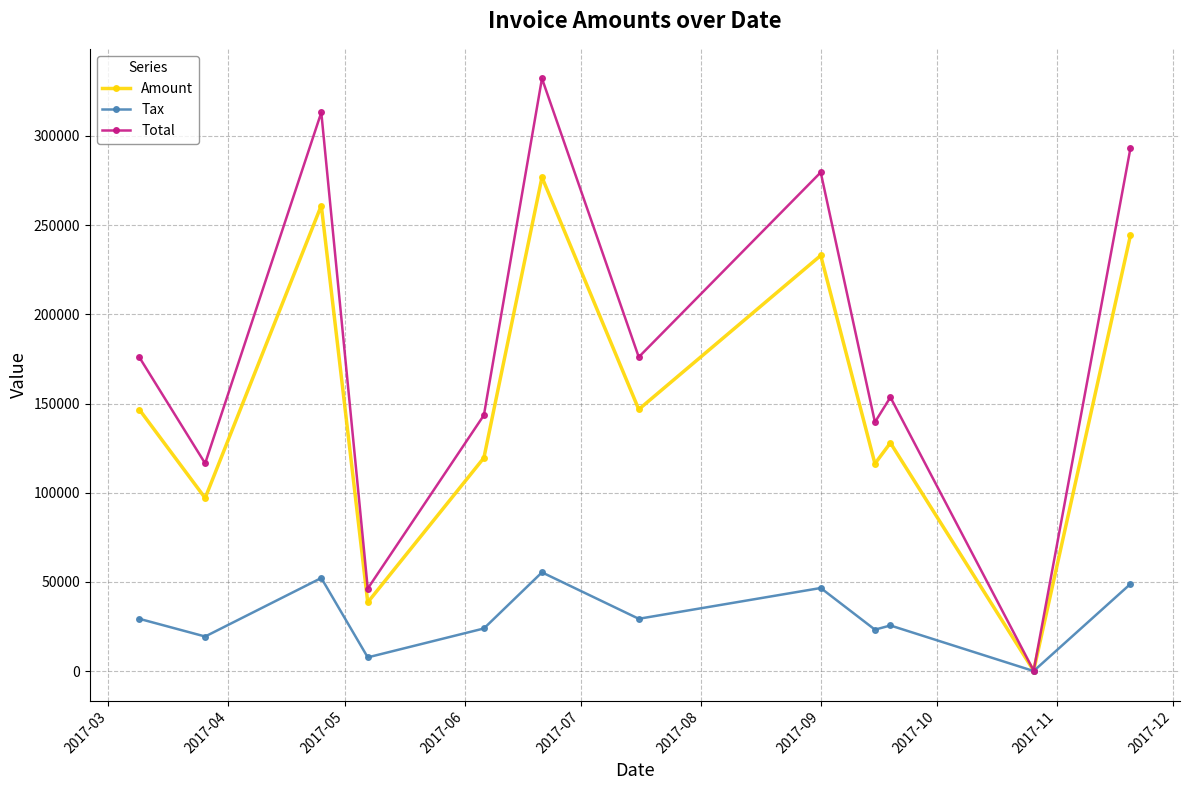

True or false: Total has more than 2 interior local peaks.

True